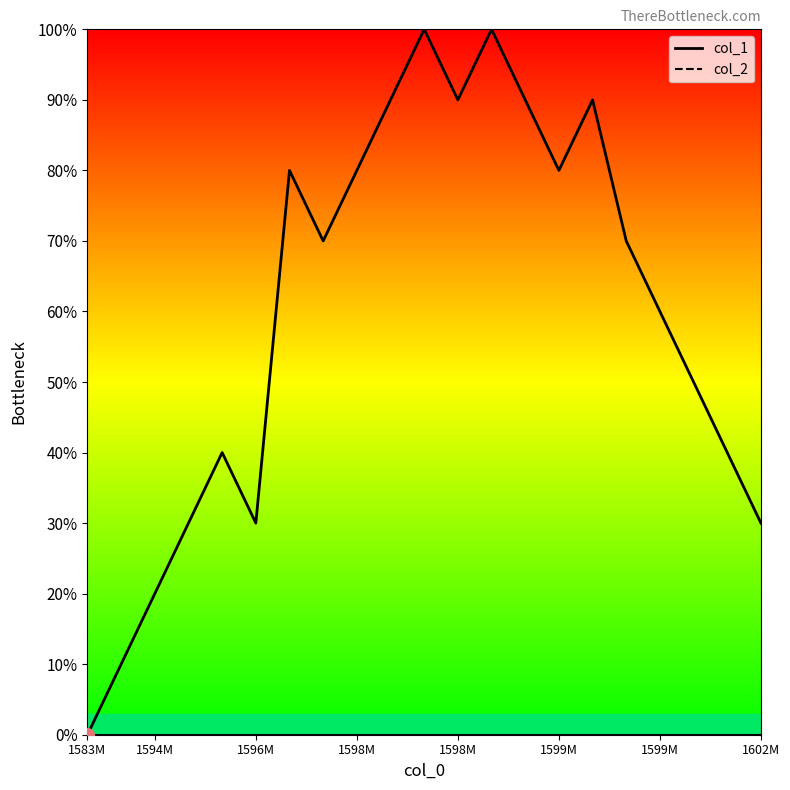

What is the label of the 10th point from the left?

9